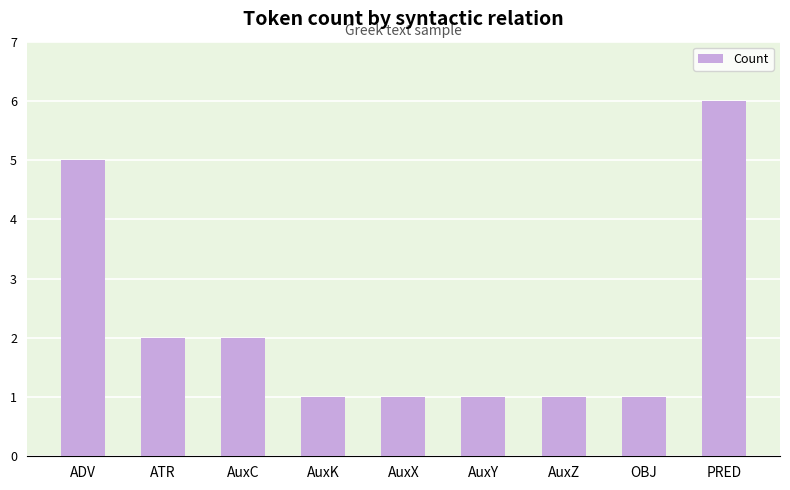

Reading right to left, extract all data points from this chart.

6	1	1	1	1	1	2	2	5